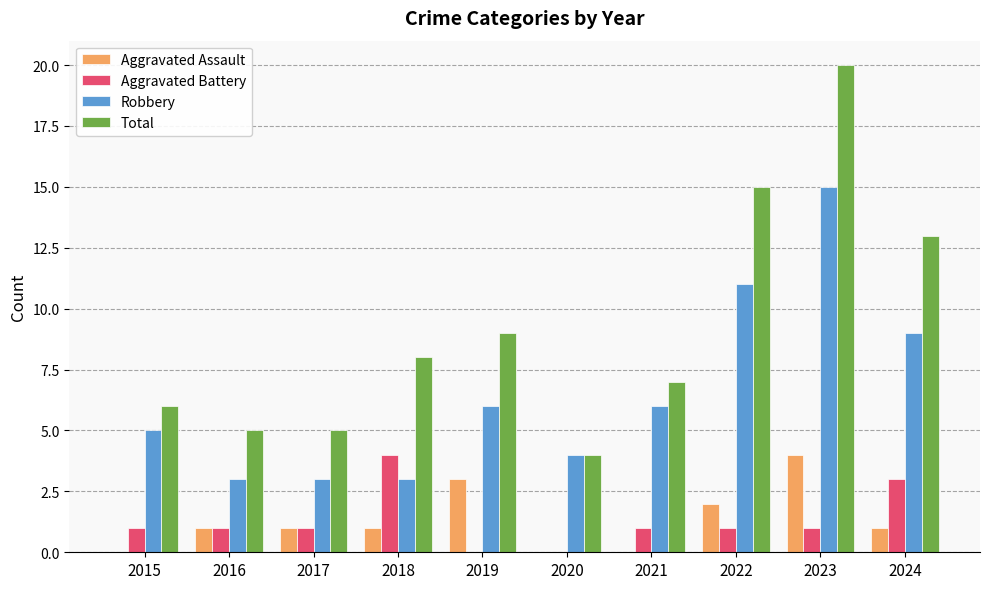

What is the sum of the Robbery values at 2016 and 2020?

7